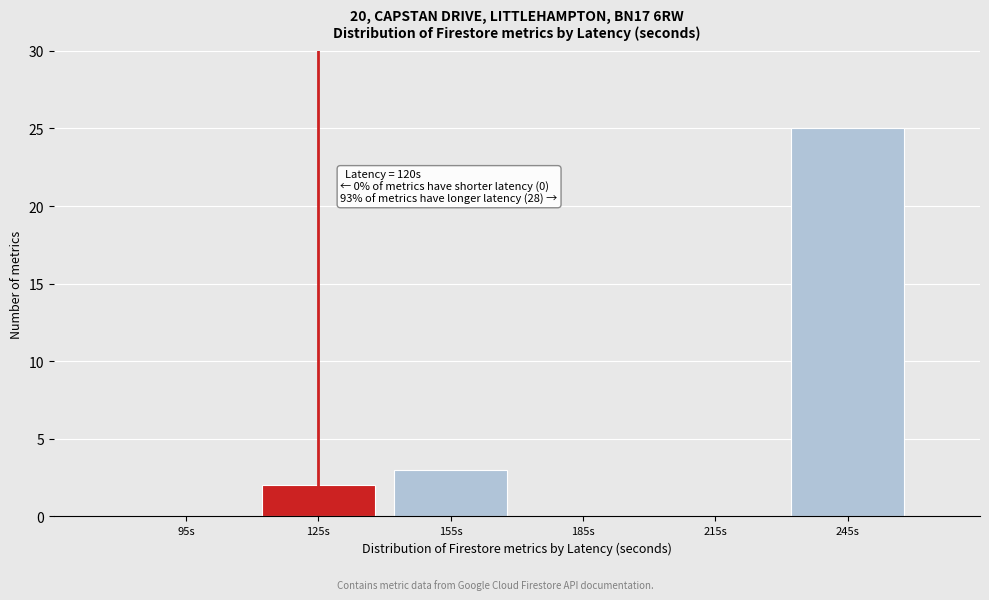

Over which range of the x-axis is the bar tallest?

230 to 260